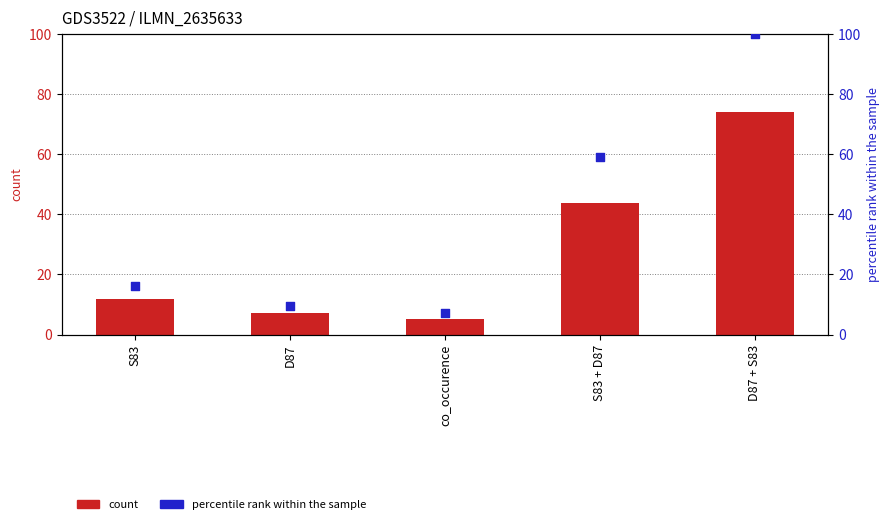

Which series contains the lowest Y value?

count